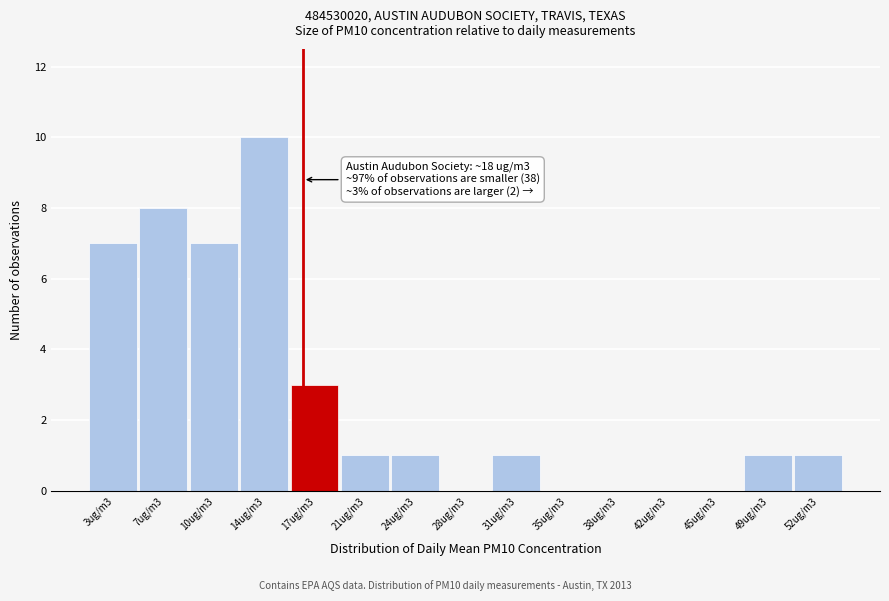

Reading right to left, transcribe all the data shown in this chart.

52ug/m3=1	49ug/m3=1	45ug/m3=0	42ug/m3=0	38ug/m3=0	35ug/m3=0	31ug/m3=1	28ug/m3=0	24ug/m3=1	21ug/m3=1	17ug/m3=3	14ug/m3=10	10ug/m3=7	7ug/m3=8	3ug/m3=7